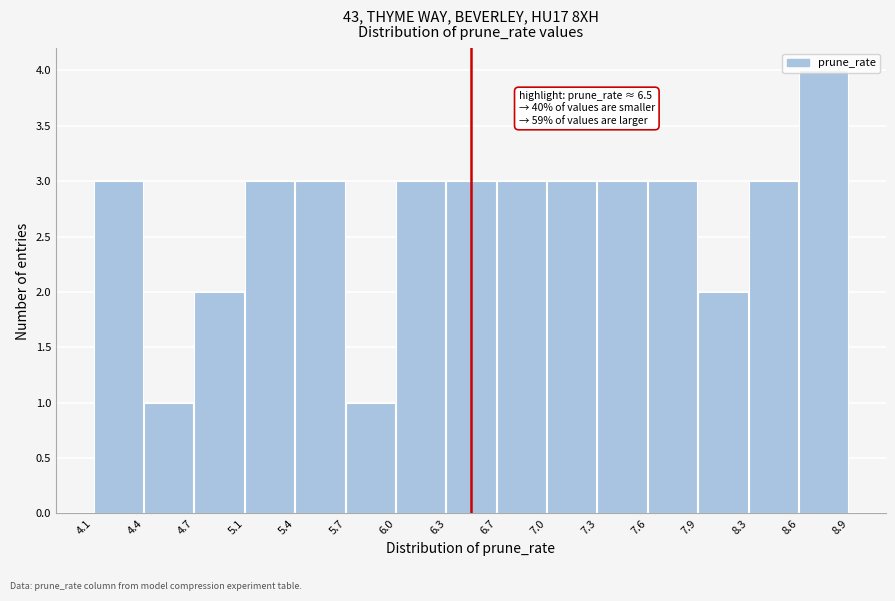

Which range on the x-axis has the tallest bar?

8.6 to 8.9